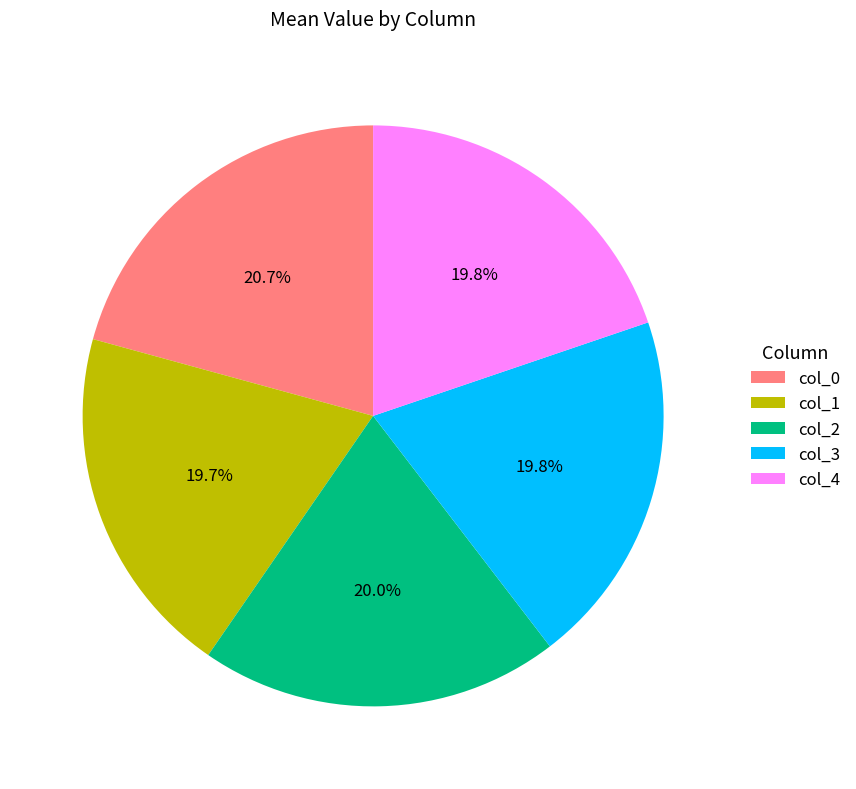

How many slices are in this pie chart?

5